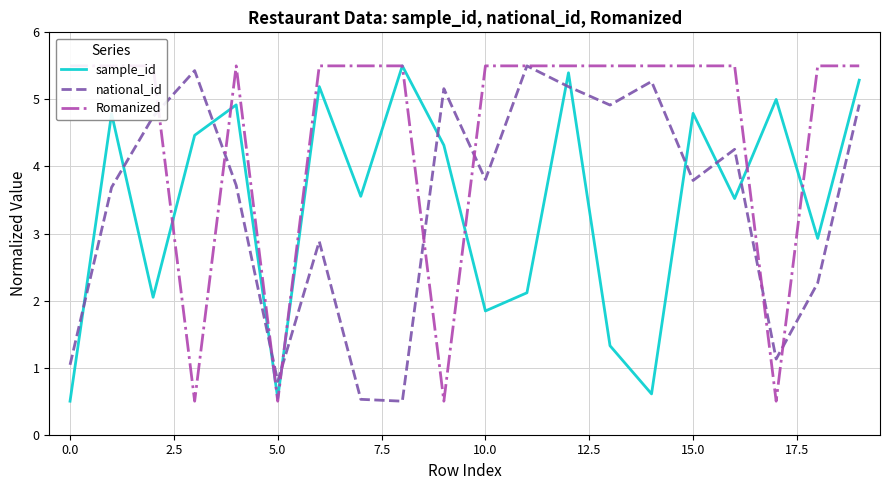

The national_id series shows 0.2 at 5.0. True or false?

False